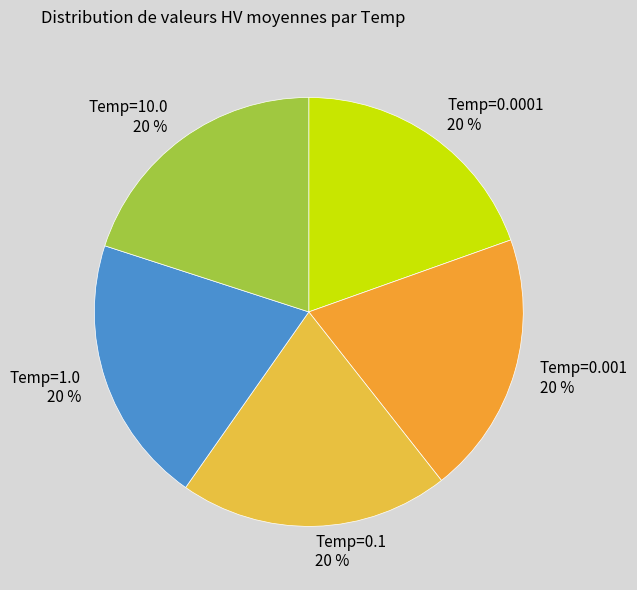

Does Temp=0.001 represent more than half of the total?

No